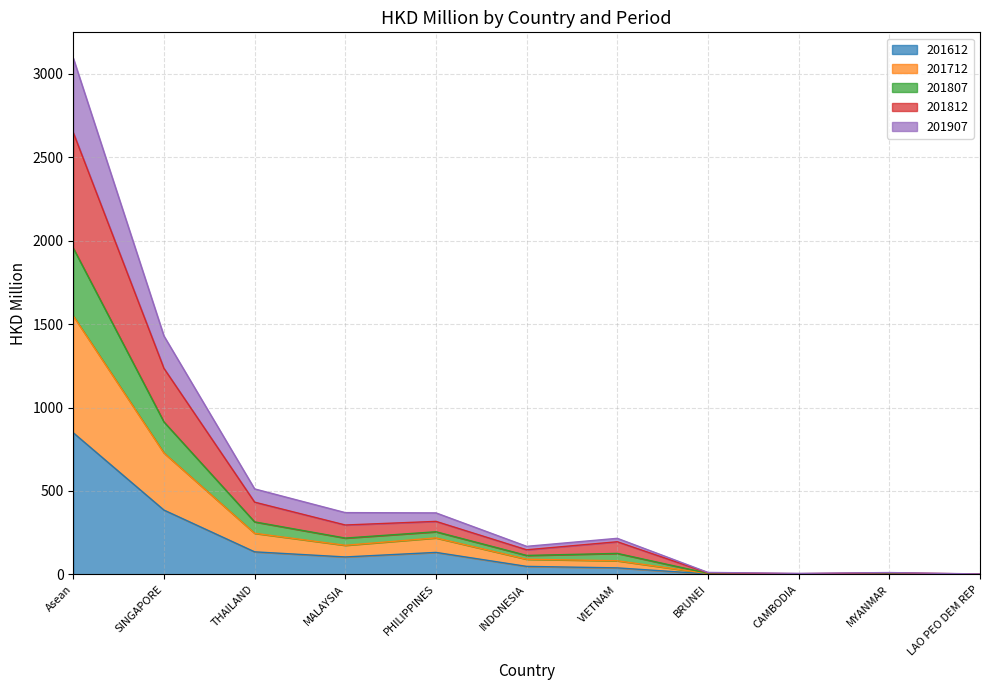

True or false: 201812 and 201712 cross at least once.

False